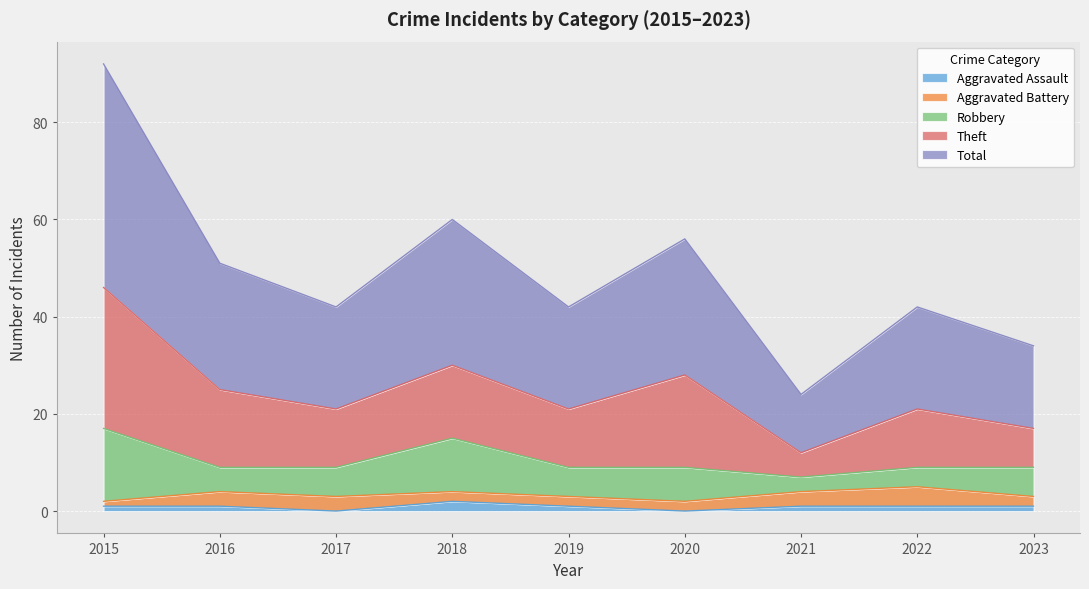

How many data points in Aggravated Assault are above 1?

1